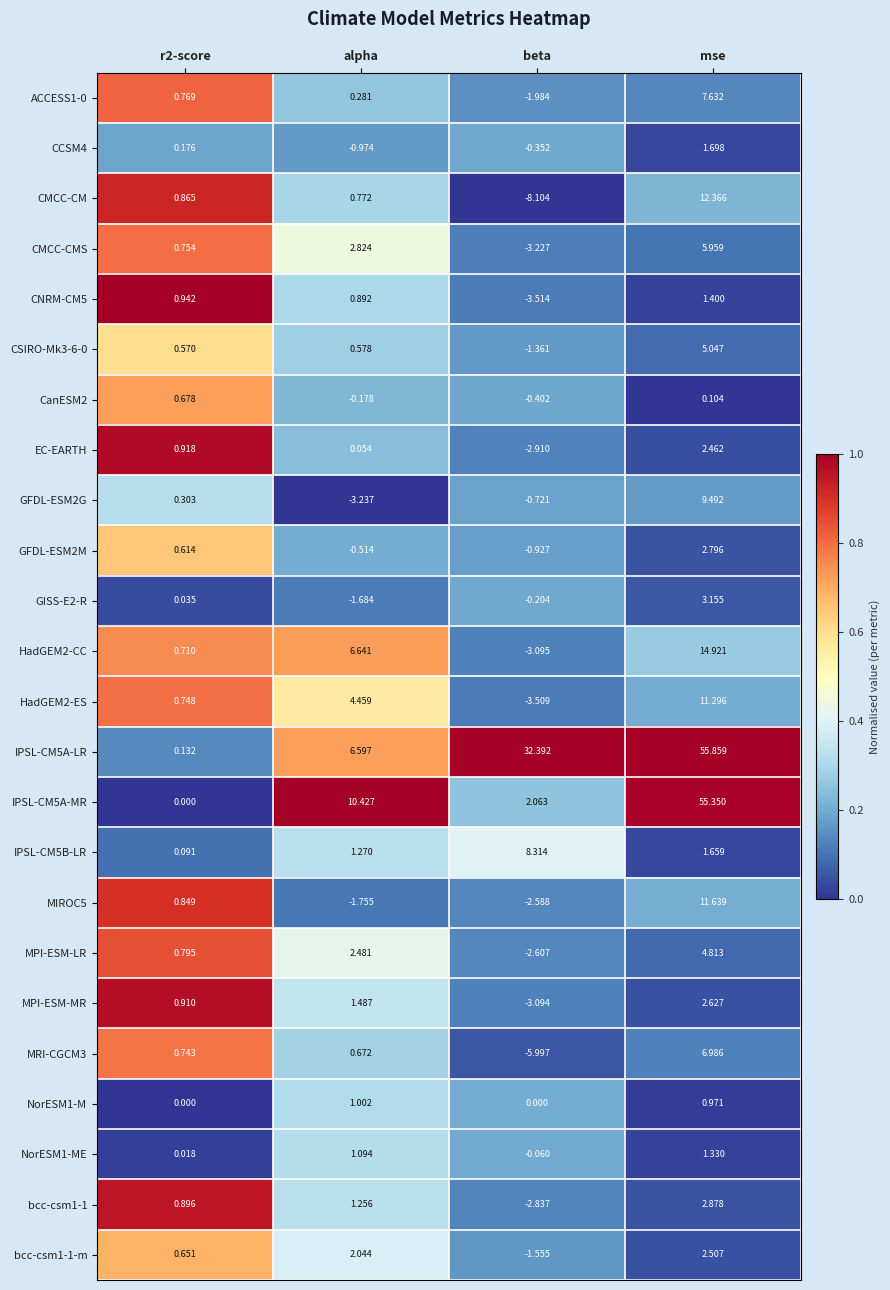

Which series has the largest total across all categories?

IPSL-CM5A-LR